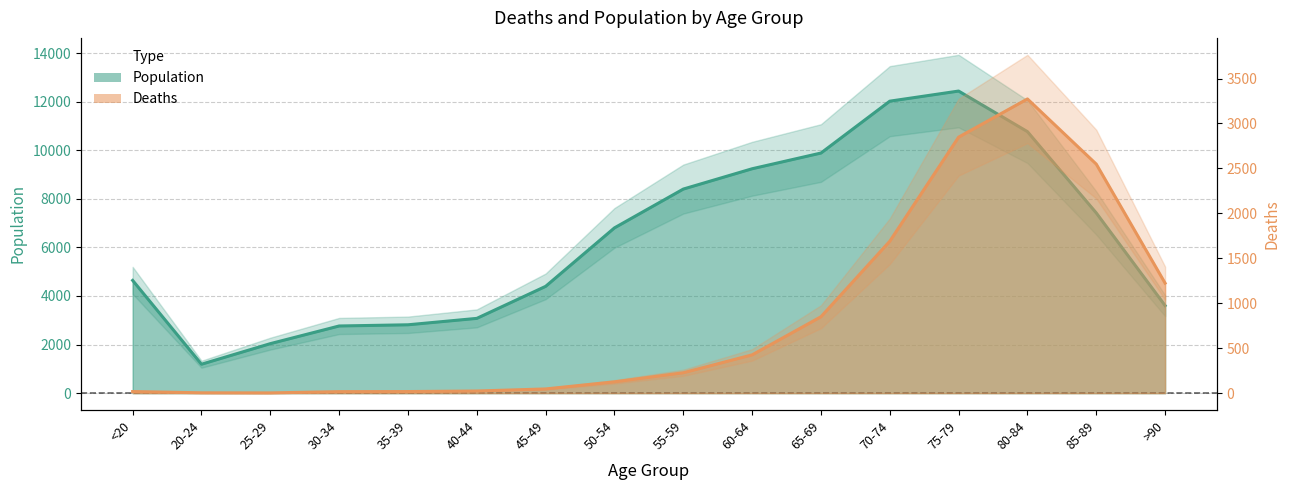

Is the value of Deaths at 60-64 greater than the value of Population at <20?

No